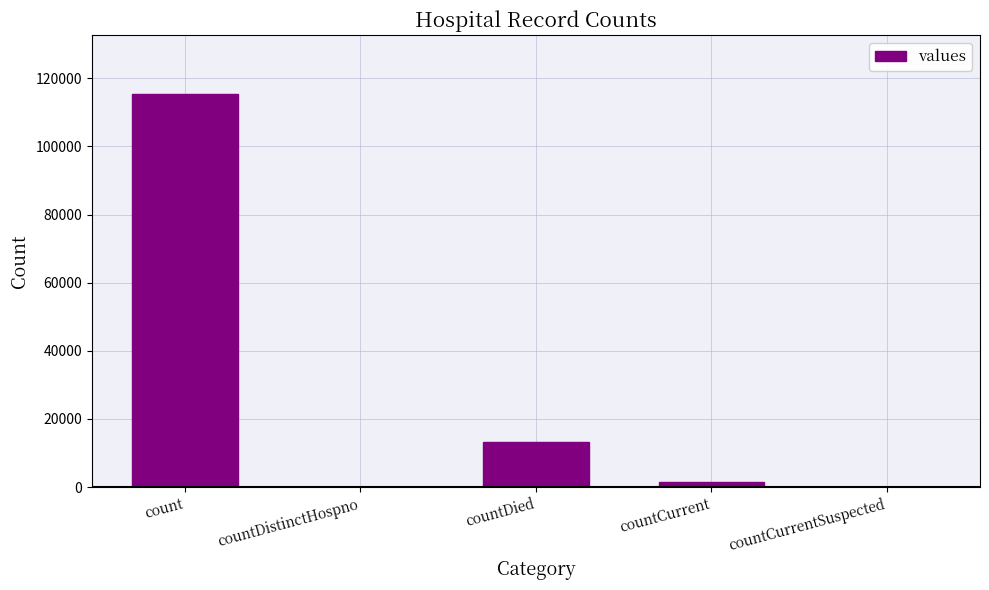

What is the sum of all values?

130105